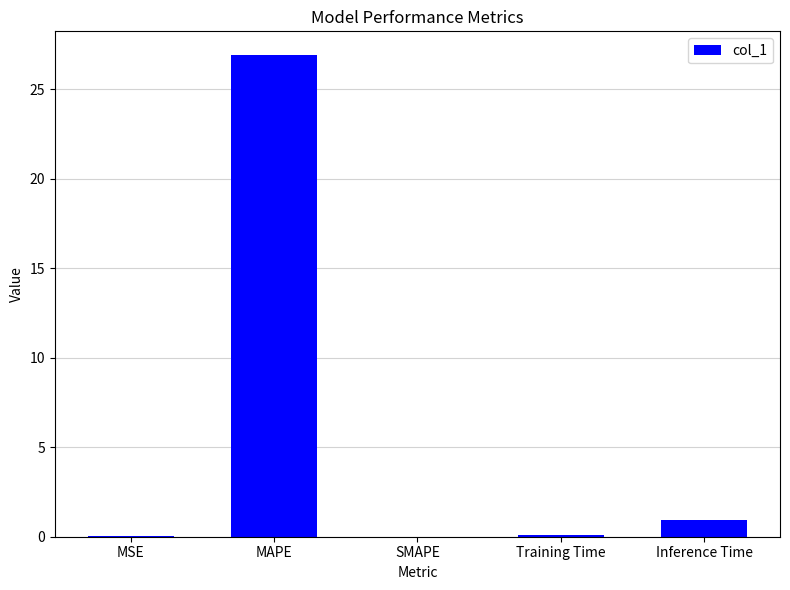

What is the change in value from MSE to MAPE?

+26.8